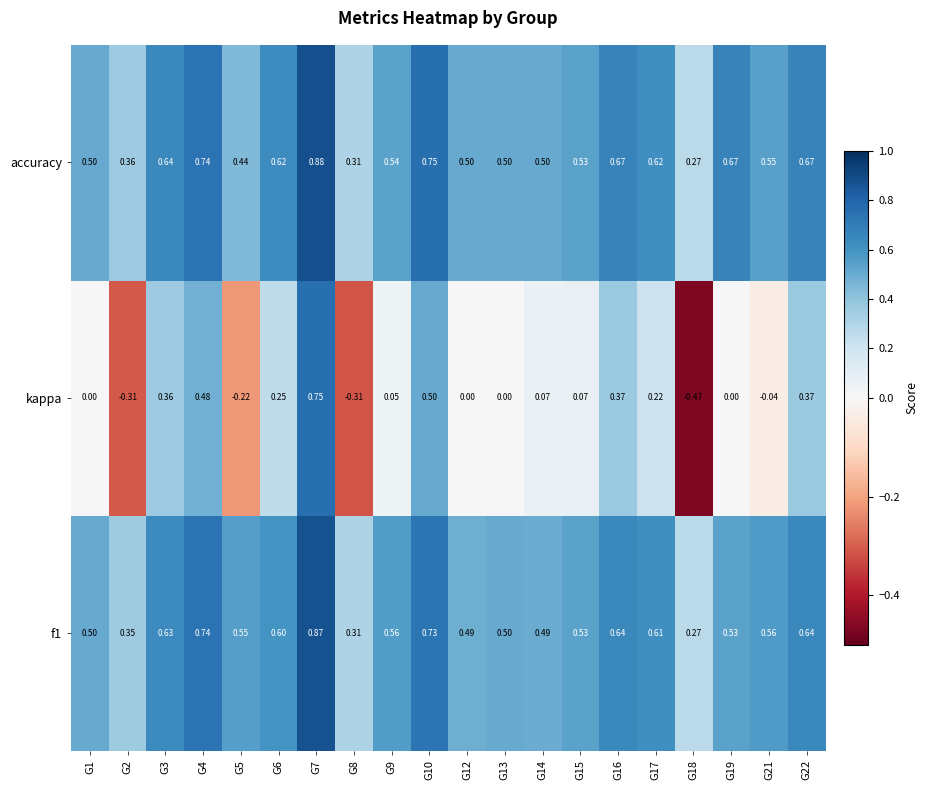

Between G1 and G22, which series saw the biggest shift?

kappa